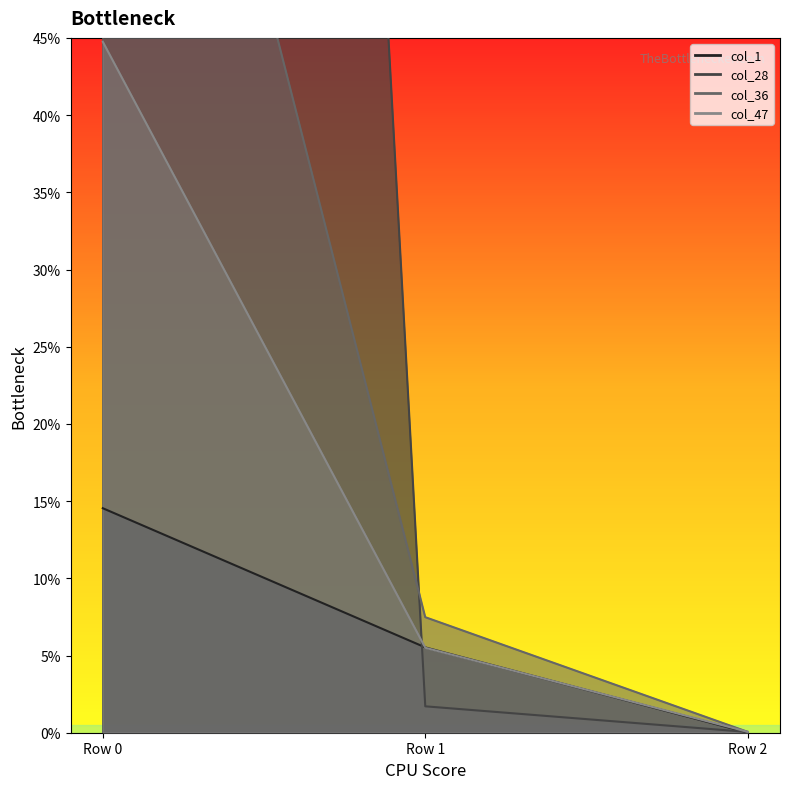

What value does the col_36 series have at Row 0?

0.9